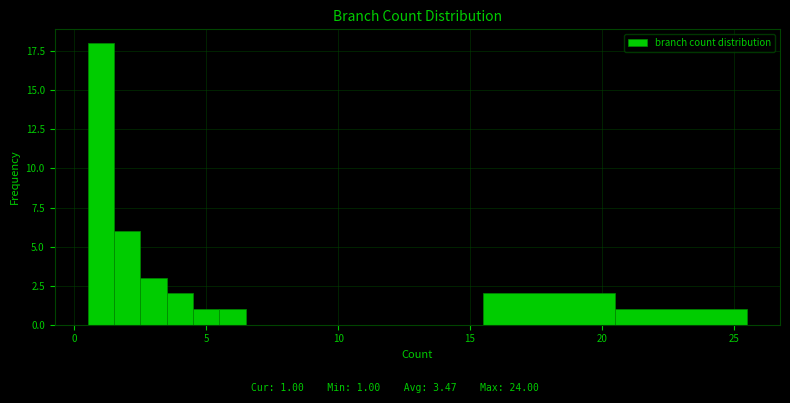

Around what value on the x-axis is the tallest bar? Give the approximate position of its centre, as read against the axis.

1.0